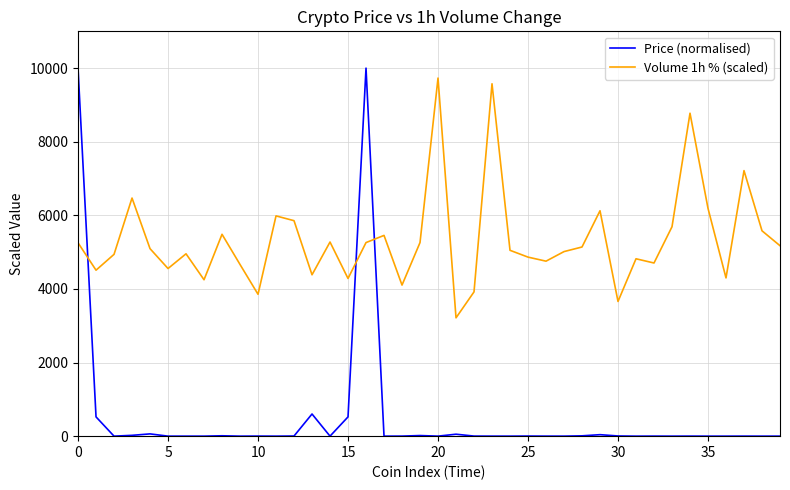

True or false: Volume 1h % (scaled) and Price (normalised) intersect in this chart.

True